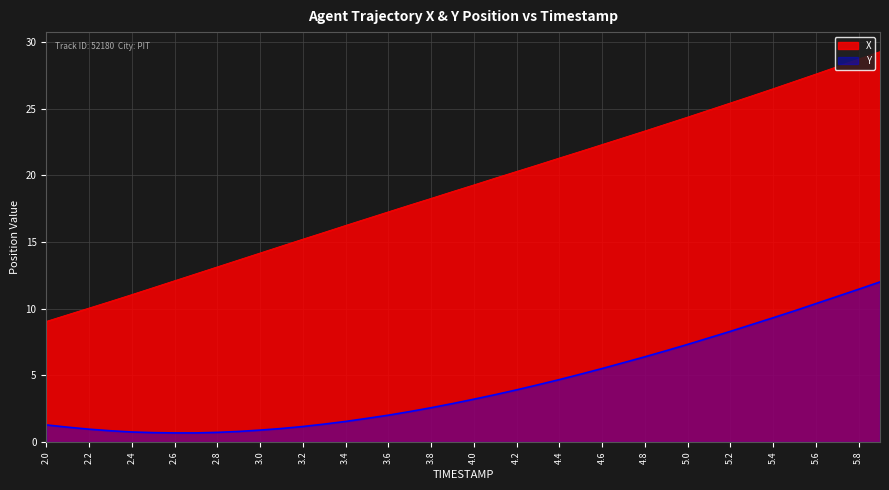

What is the difference between the highest and lowest values at 4.8?

17.0